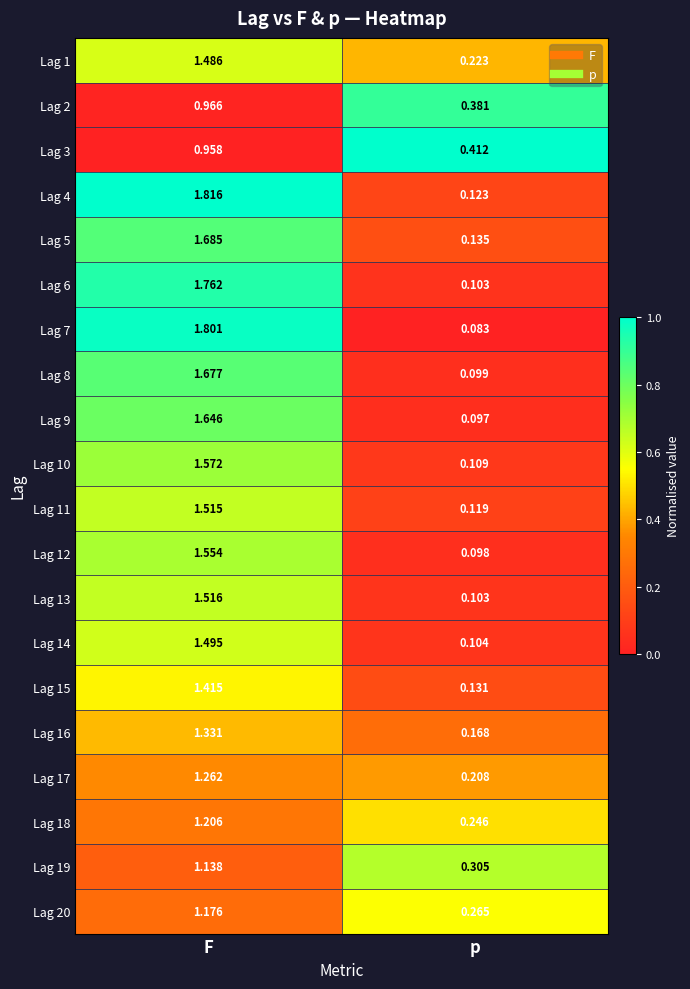

Which series has the largest total across all categories?

Lag 4